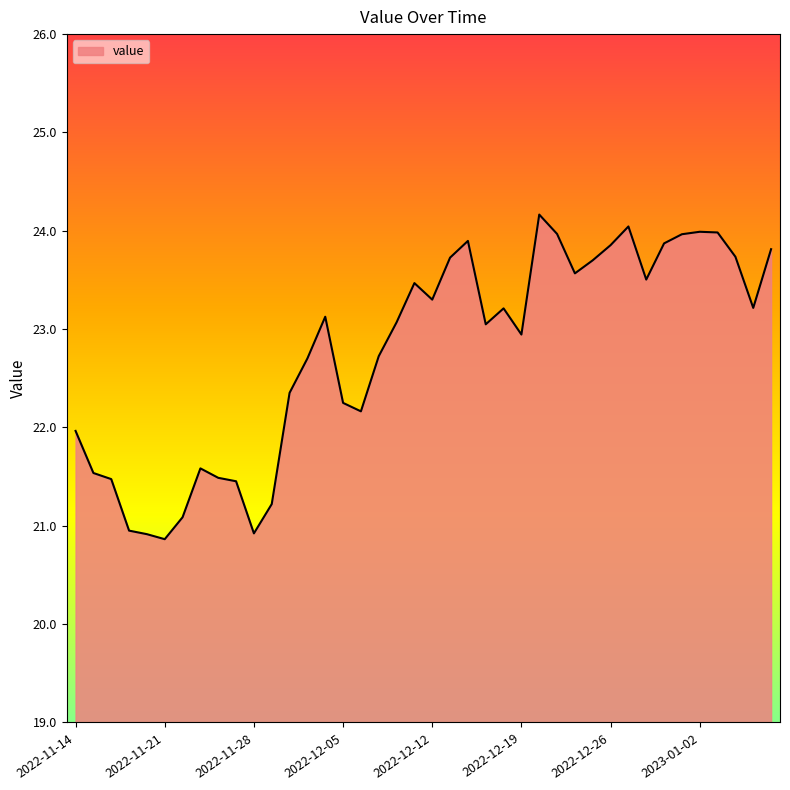

What is the difference between the maximum and minimum values?

3.3